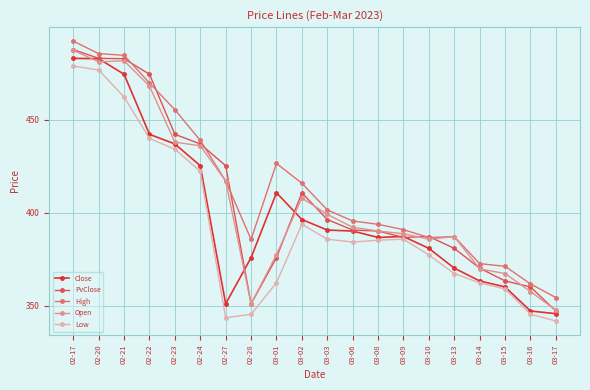

What is the difference between the highest and lowest values at 03-14?

10.3